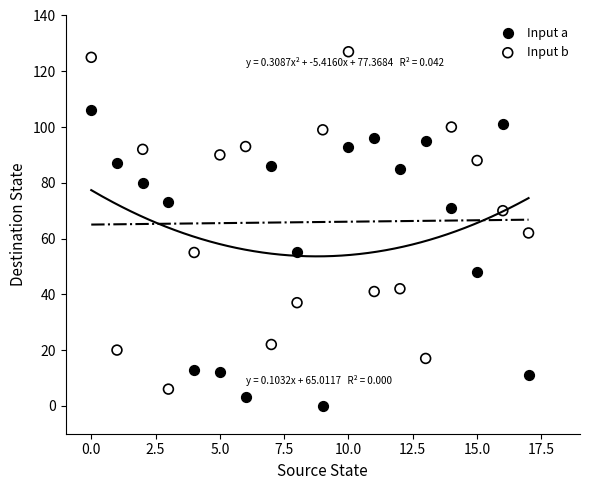

What are all the series names shown in the legend?

Input a, Input b